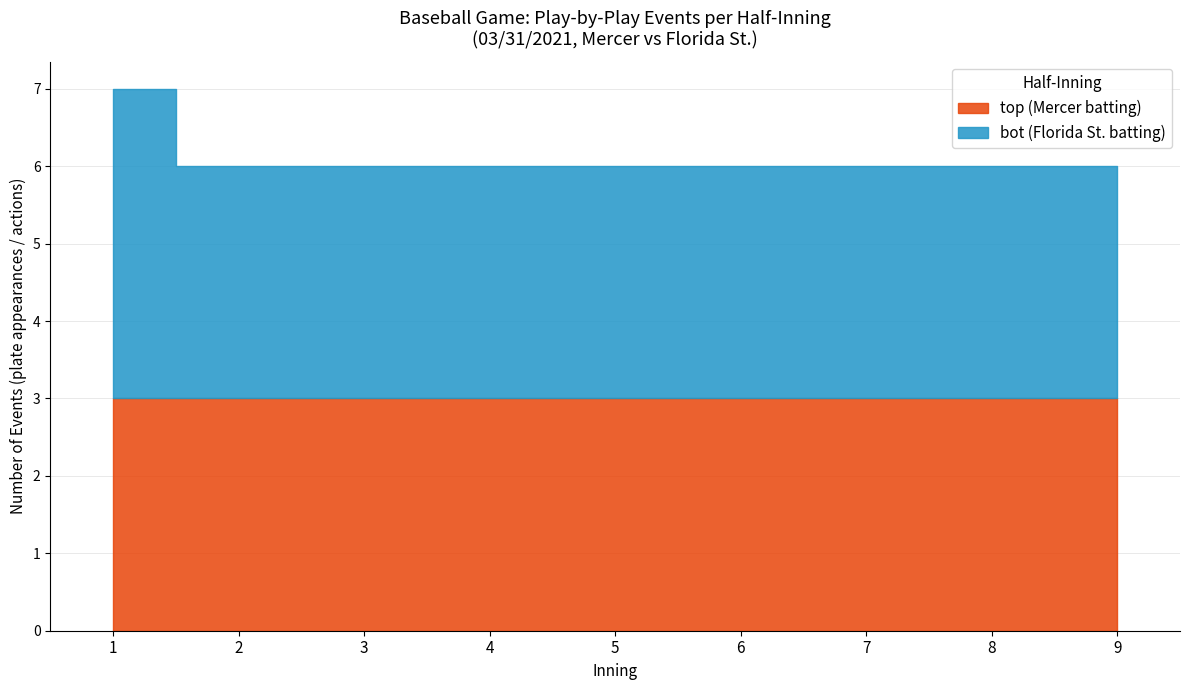

Rank the series by their maximum value, from highest to lowest.

bot (Florida St. batting), top (Mercer batting)